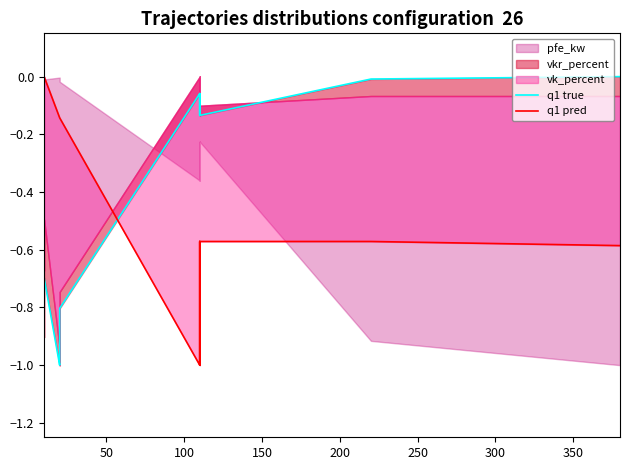

What is the minimum value for q1 true?

-1.0